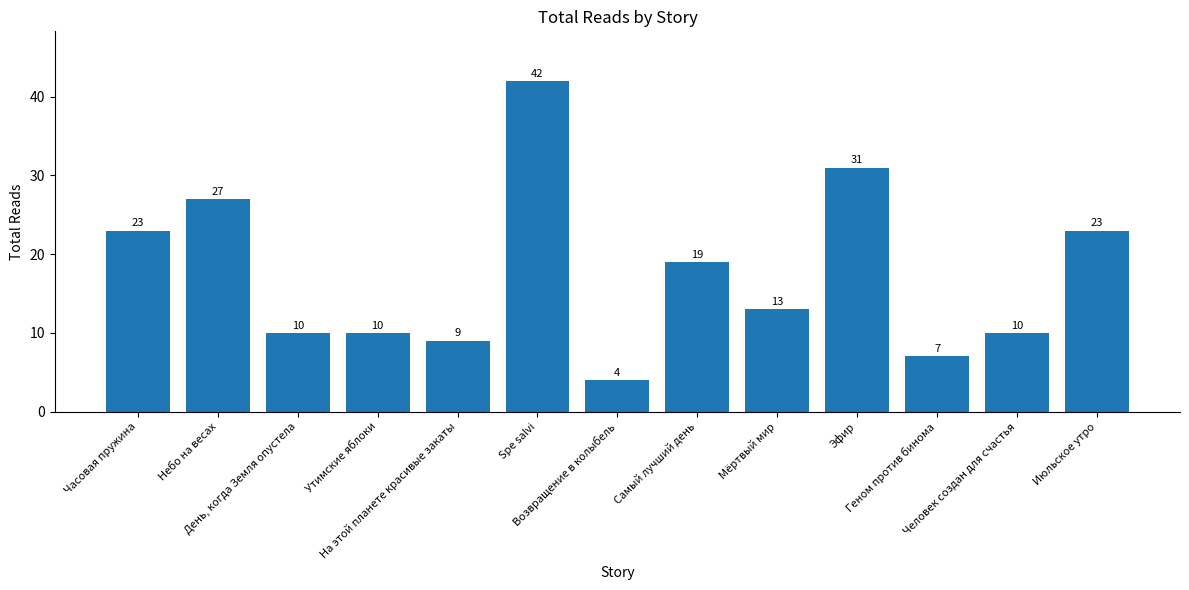

How many data points are less than 13?

6